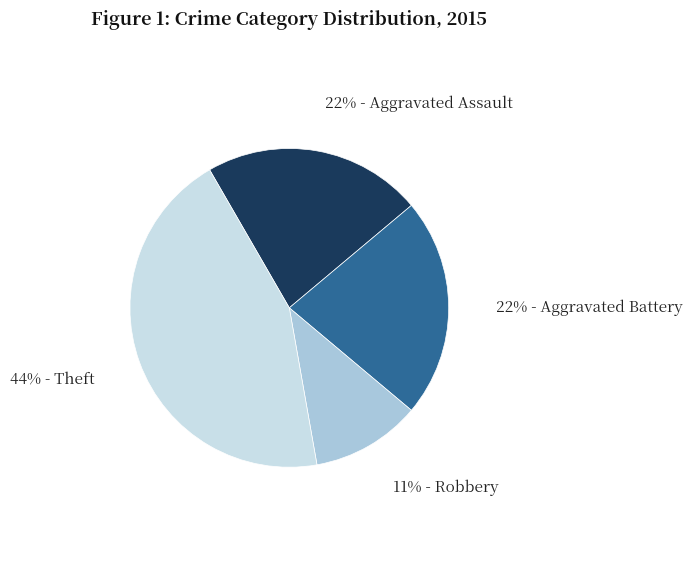

To the nearest percent, what is the difference between the largest and smallest slice percentages?

33%